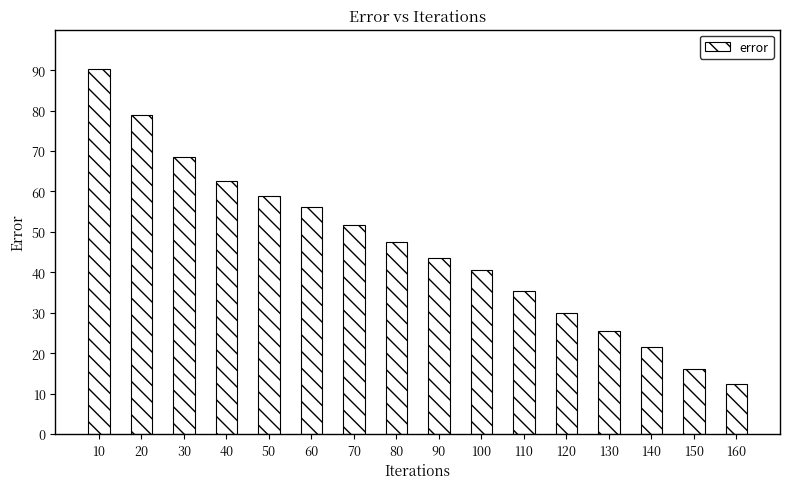

What is the sum of the values at 120 and 160?

42.3